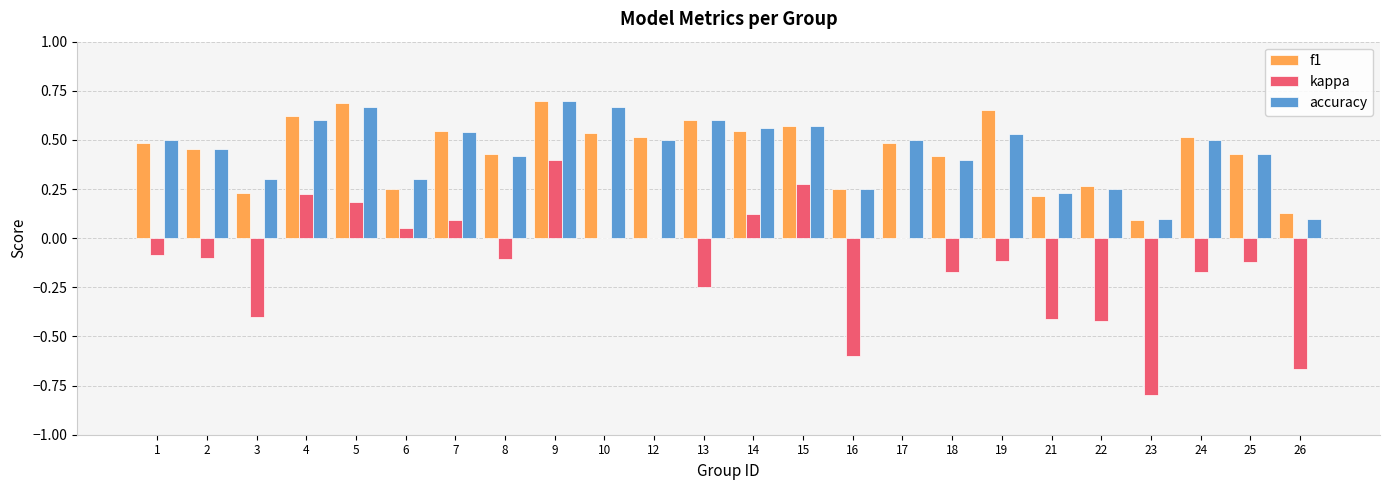

What is the sum of all f1 values?

10.6